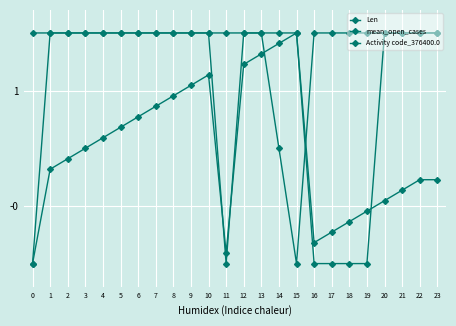

What is the minimum value shown in the chart?

-0.5